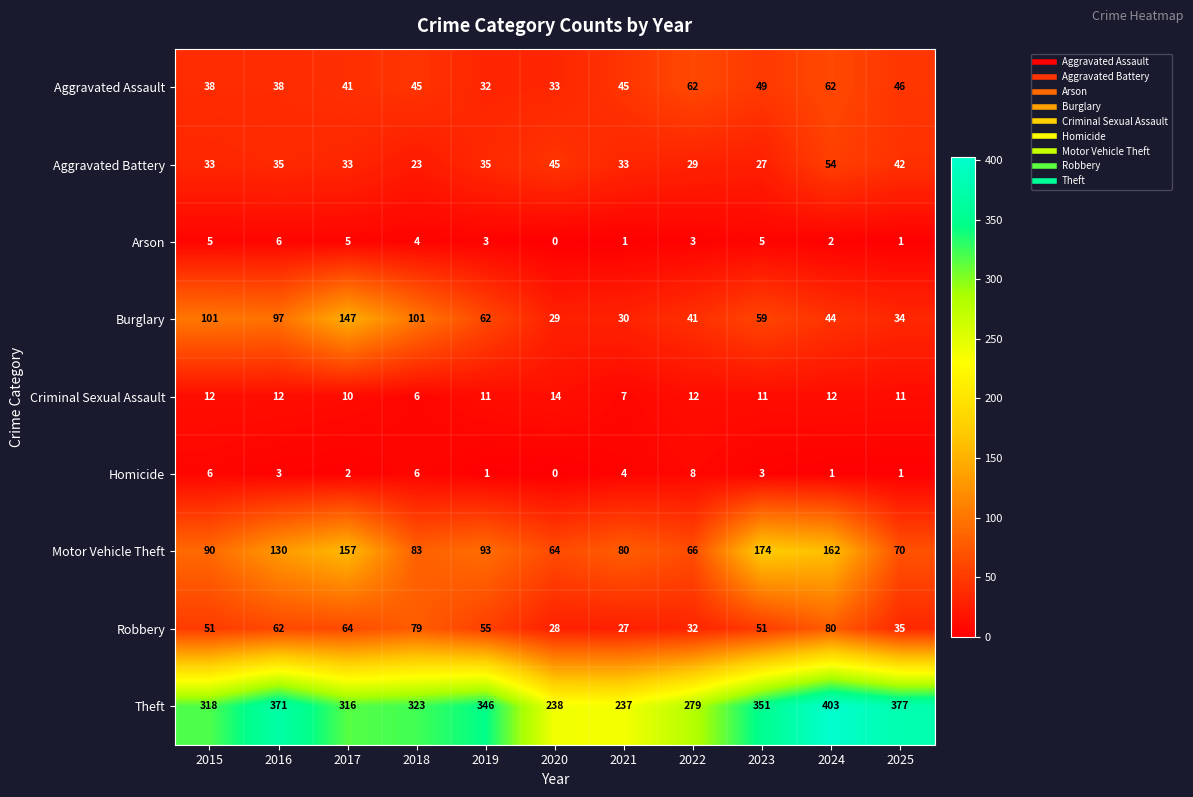

Read the Aggravated Assault value at 2023, to the nearest 10.

50